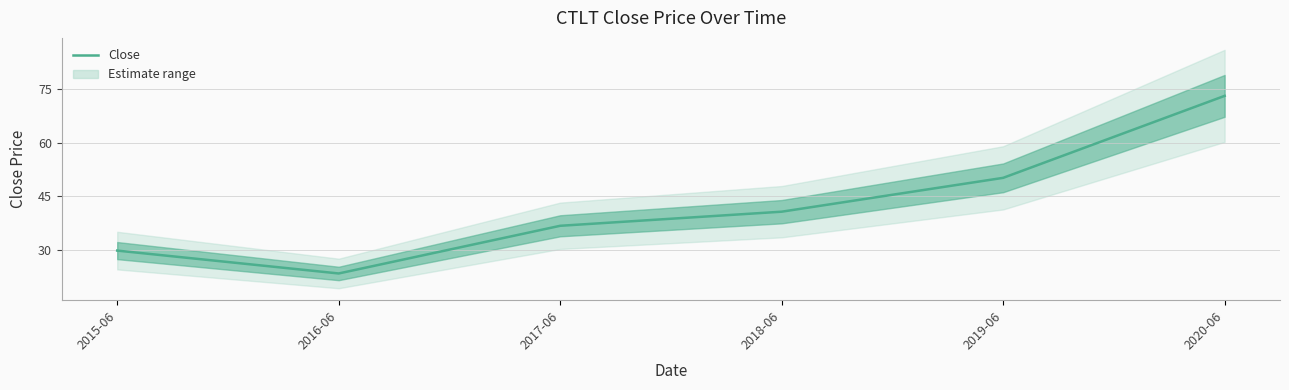

What is the maximum value shown in the chart?

73.1